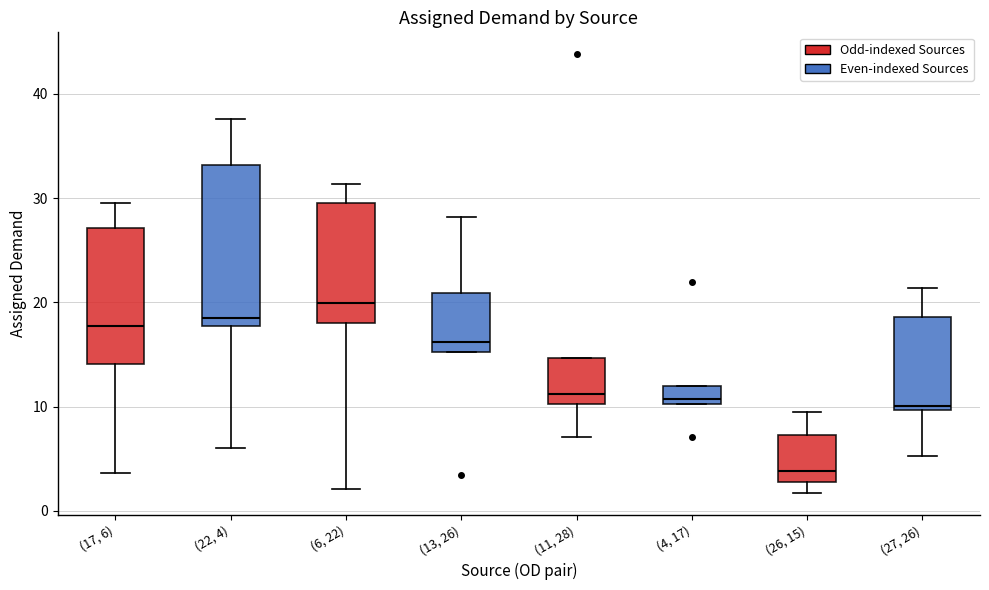

Reading left to right, transcribe this box plot: for each box, give where its median line is, the range the box spans, and where its two whiskers end, as read against the y-axis. The values are not printed on the chart, so give them approximately, as read against the axis.

(17, 6): median 18, box 14 to 27, whiskers 4 to 30
(22, 4): median 18 (just above the box's lower edge), box 18 to 33, whiskers 6 to 38
(6, 22): median 20, box 18 to 30, whiskers 2 to 31
(13, 26): median 16, box 15 to 21, whiskers 15 to 28
(11, 28): median 11, box 10 to 15, whiskers 7 to 15
(4, 17): median 11, box 10 to 12, whiskers 10 to 12
(26, 15): median 4, box 3 to 7, whiskers 2 to 9
(27, 26): median 10 (just above the box's lower edge), box 10 to 19, whiskers 5 to 21